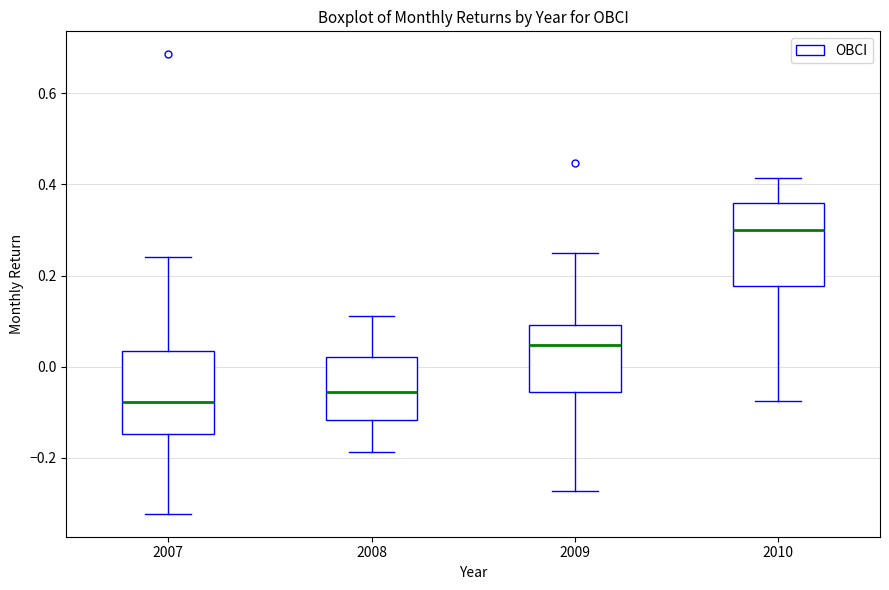

Reading left to right, transcribe this box plot: for each box, give where its median line is, the range the box spans, and where its two whiskers end, as read against the y-axis. The values are not printed on the chart, so give them approximately, as read against the axis.

2007: median -0.08, box -0.14 to 0.04, whiskers -0.32 to 0.24
2008: median -0.06, box -0.12 to 0.02, whiskers -0.18 to 0.12
2009: median 0.04, box -0.06 to 0.10, whiskers -0.28 to 0.26
2010: median 0.30, box 0.18 to 0.36, whiskers -0.08 to 0.42